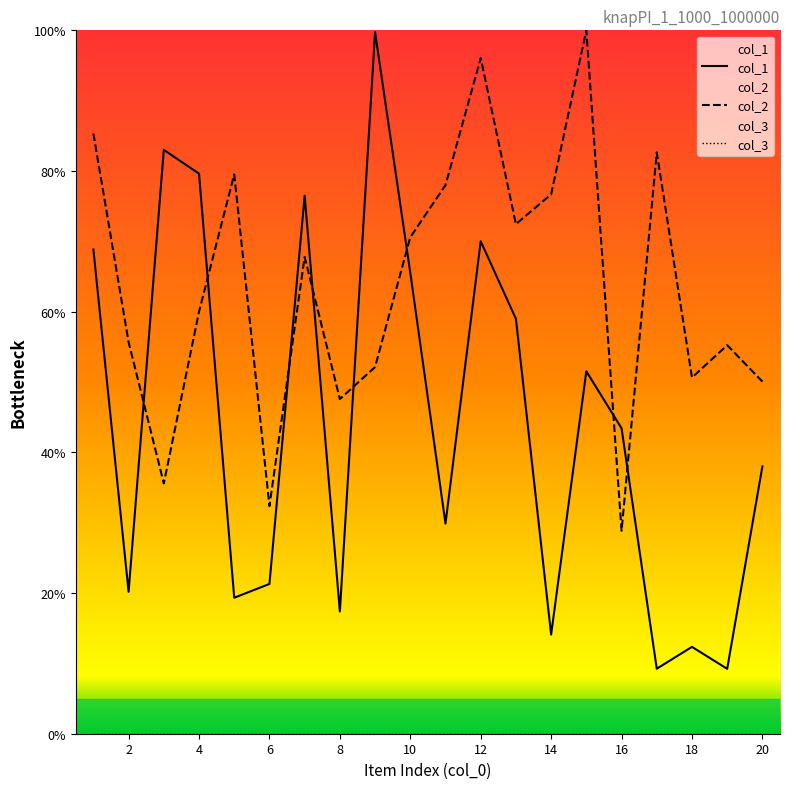

In col_1, how many points are lower than both neighbors (excluding endpoints)?

7